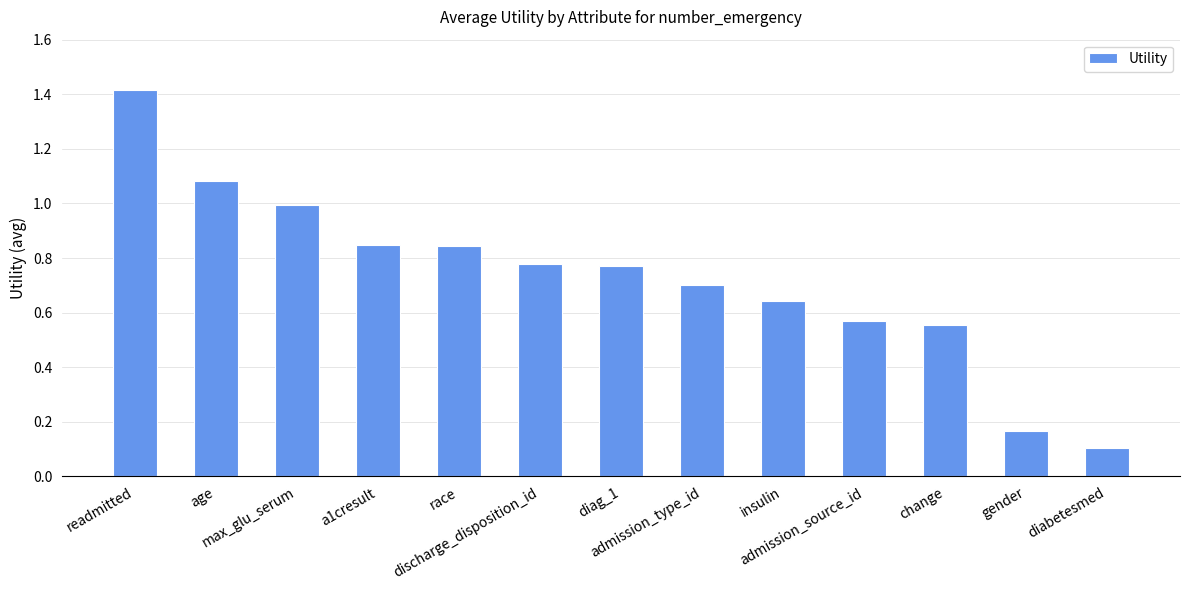

Does the chart contain stacked bars?

No